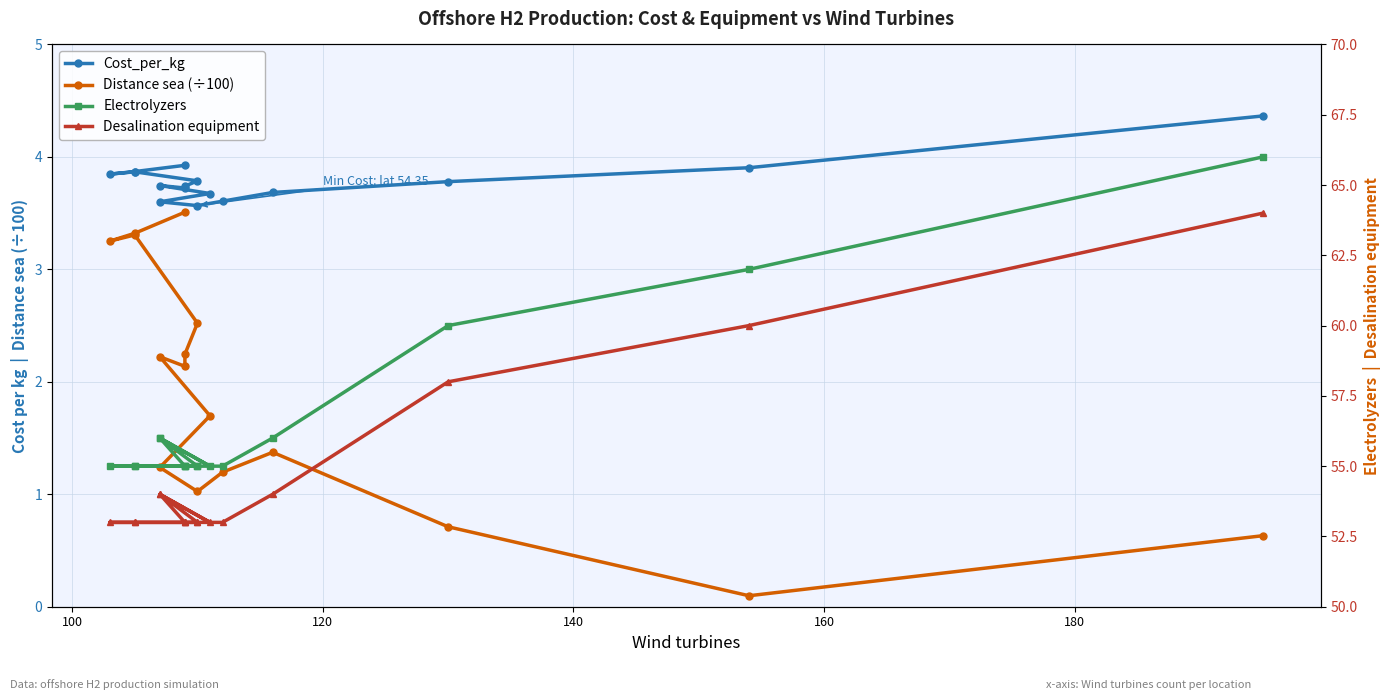

Is it true that Distance sea (÷100) equals 5.5 at 140?

False